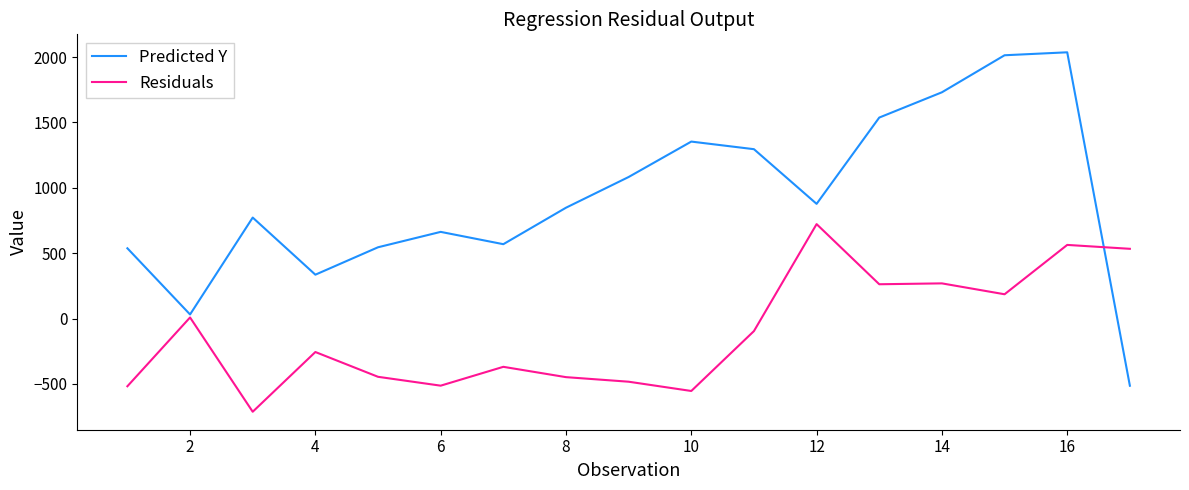

How many categories are shown in the chart?

17